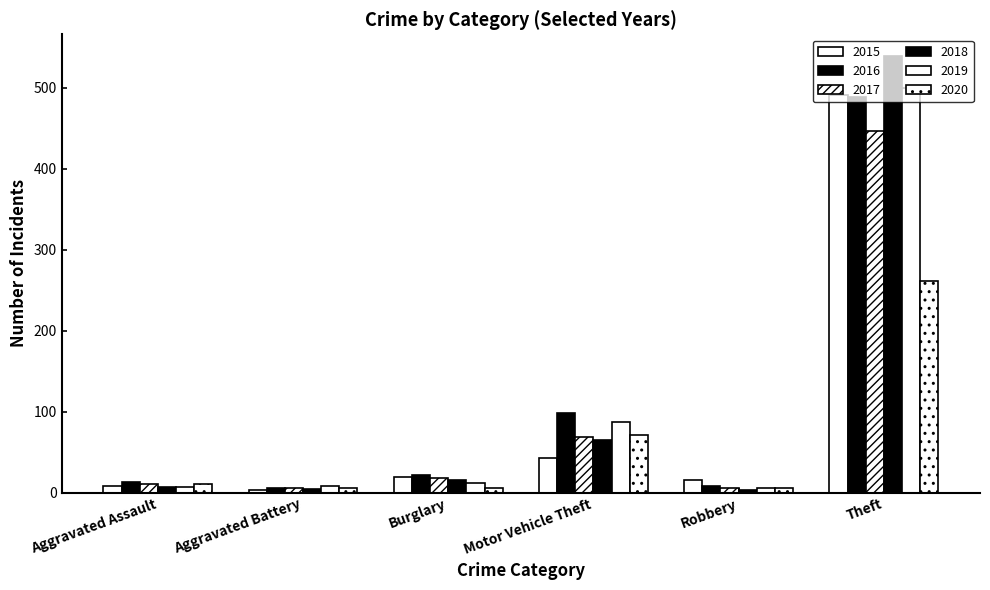

List the series in order of their peak value, lowest first.

2020, 2017, 2016, 2015, 2019, 2018